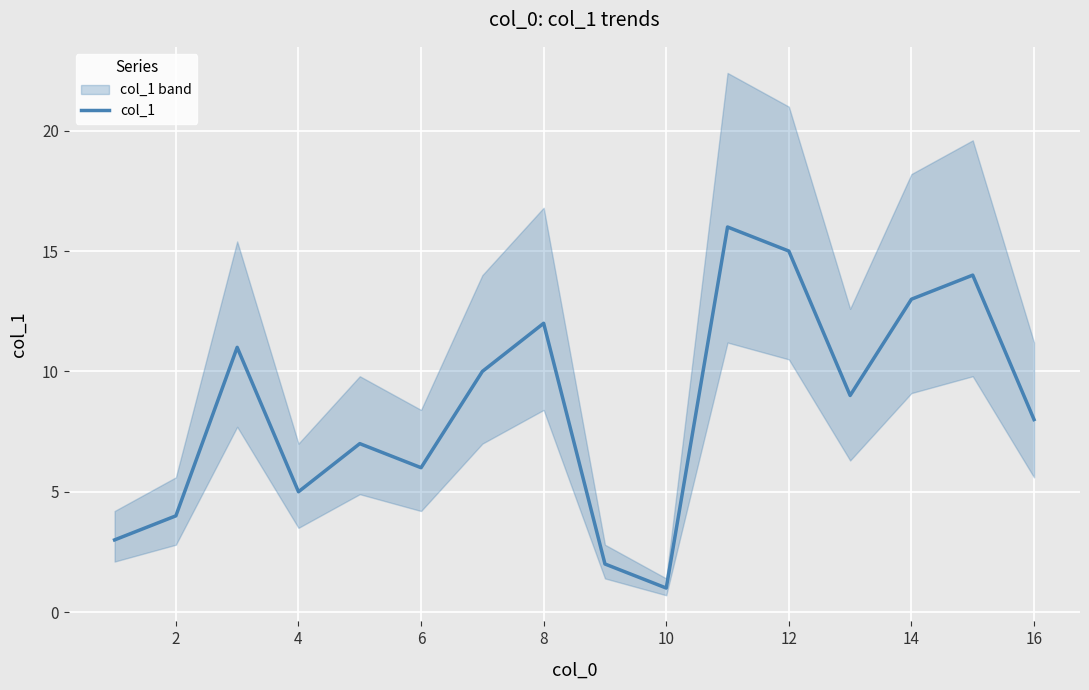

Is it true that col_1 equals 12 at 8?

True